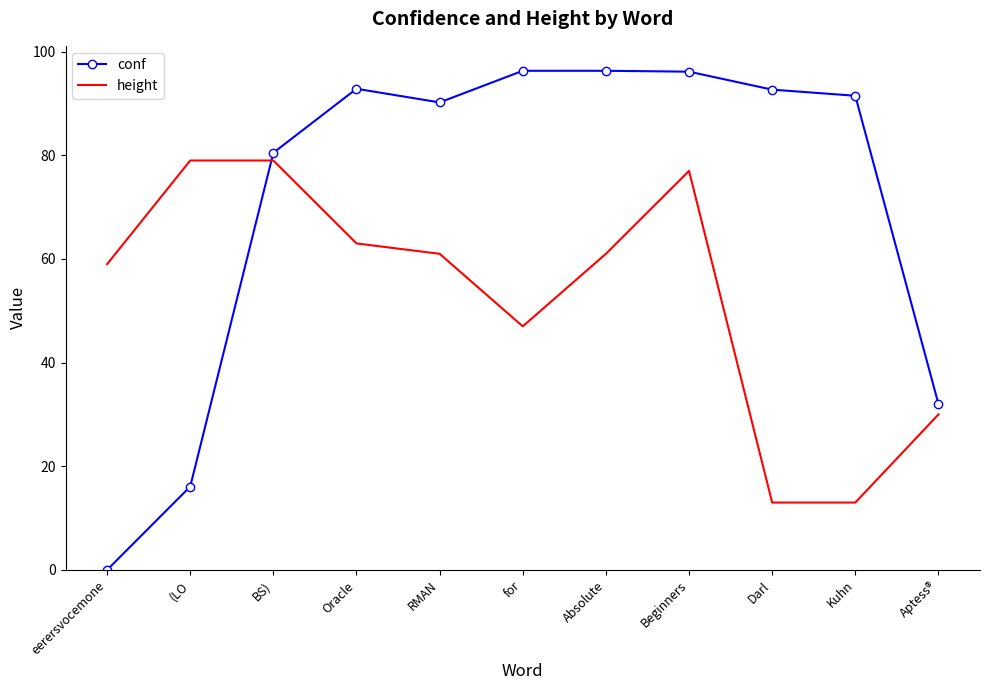

True or false: conf has a value of 66.2 at for.

False